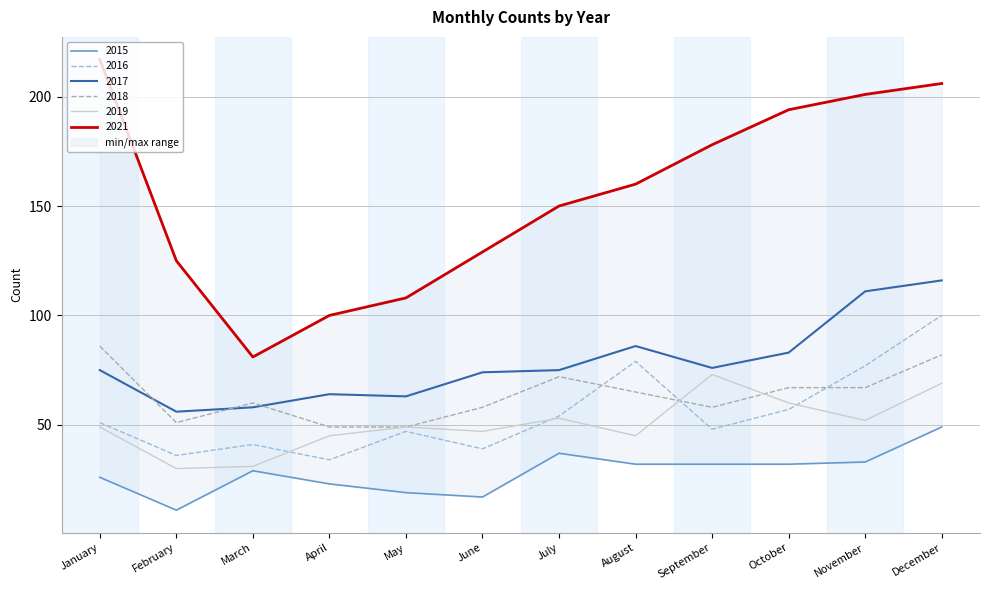

What is the value of the 2016 point at the 5th from the left?

47